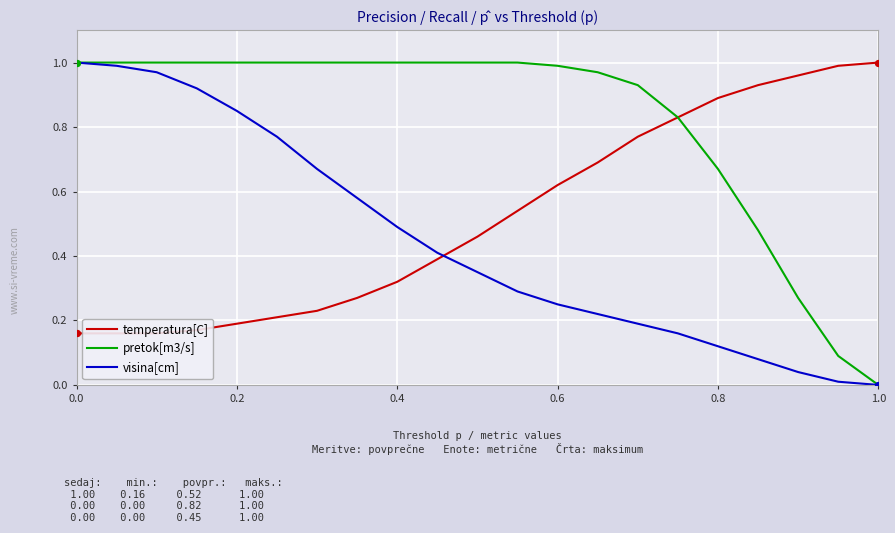

What are all the series names shown in the legend?

temperatura[C], pretok[m3/s], visina[cm]